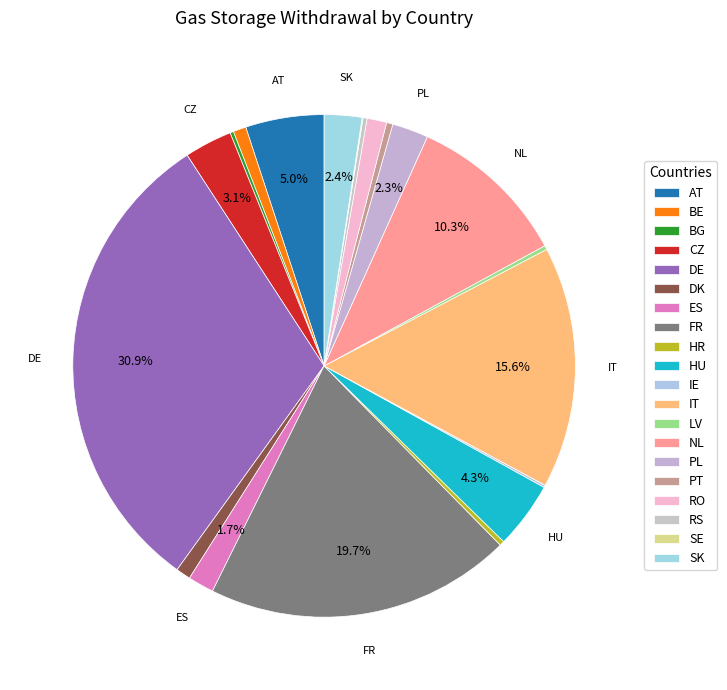

How many segments does this pie chart have?

20